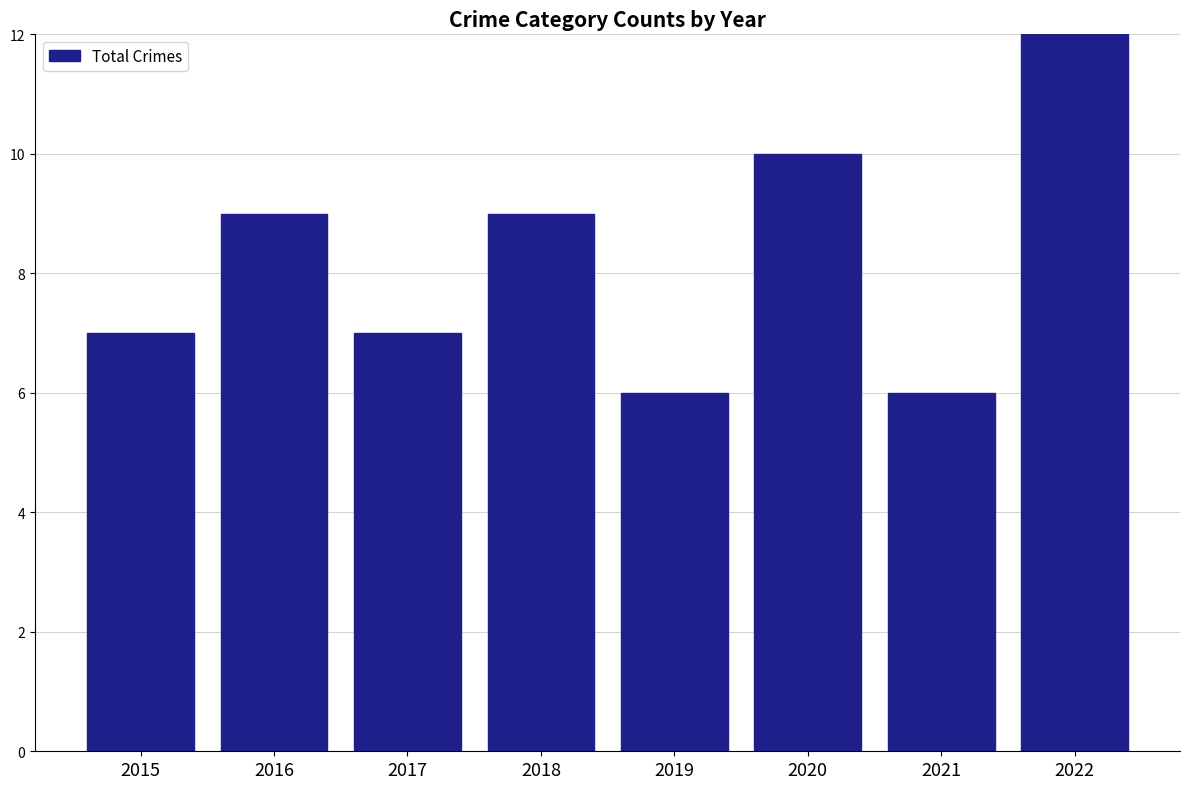

What is the minimum value shown in the chart?

6